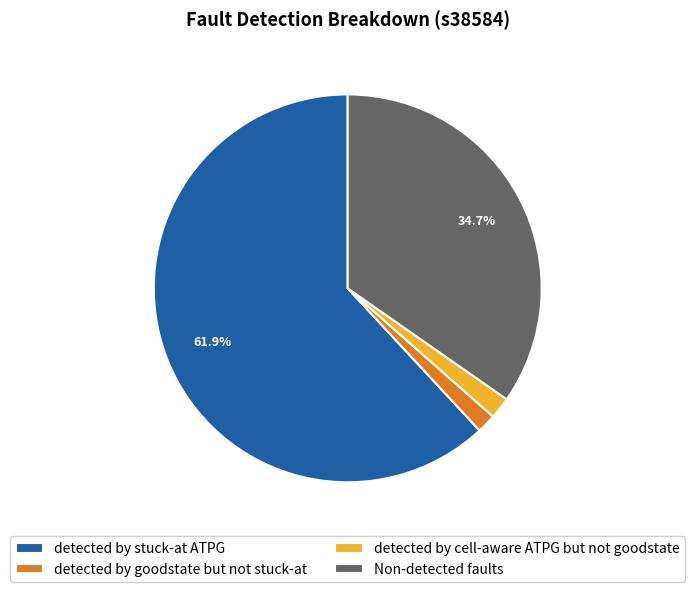

Is it true that detected by stuck-at ATPG is 73% of the pie?

False